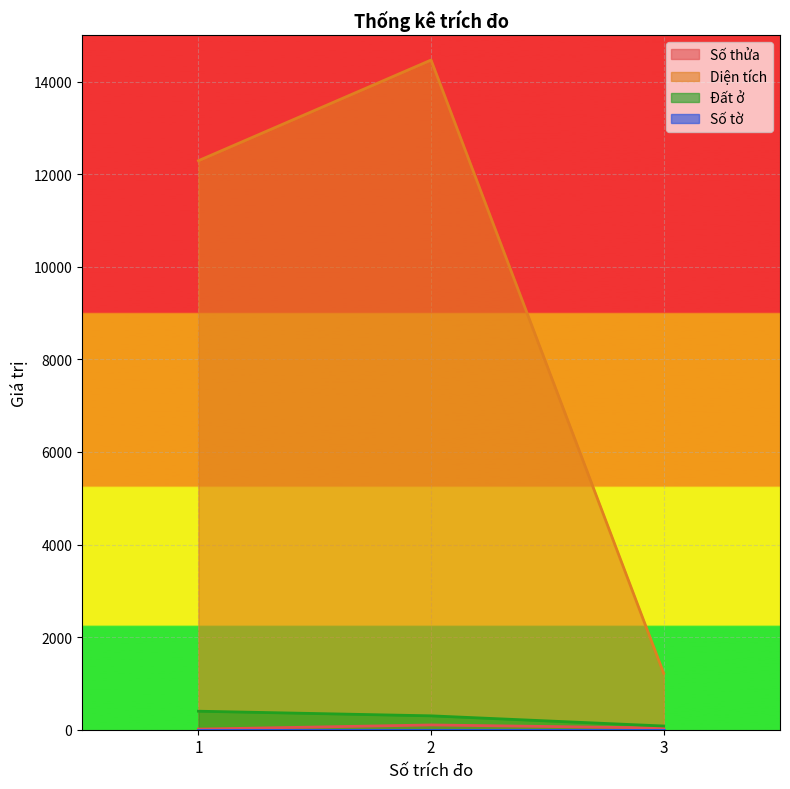

Where does the Đất ở series first go above 300?

1